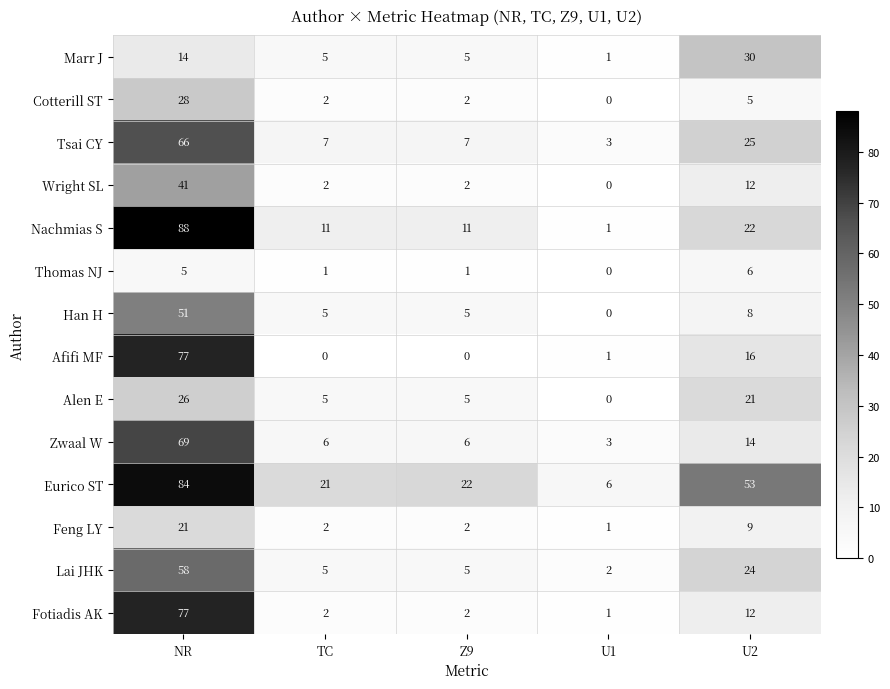

Which category has the lowest value in the Feng LY series?

U1